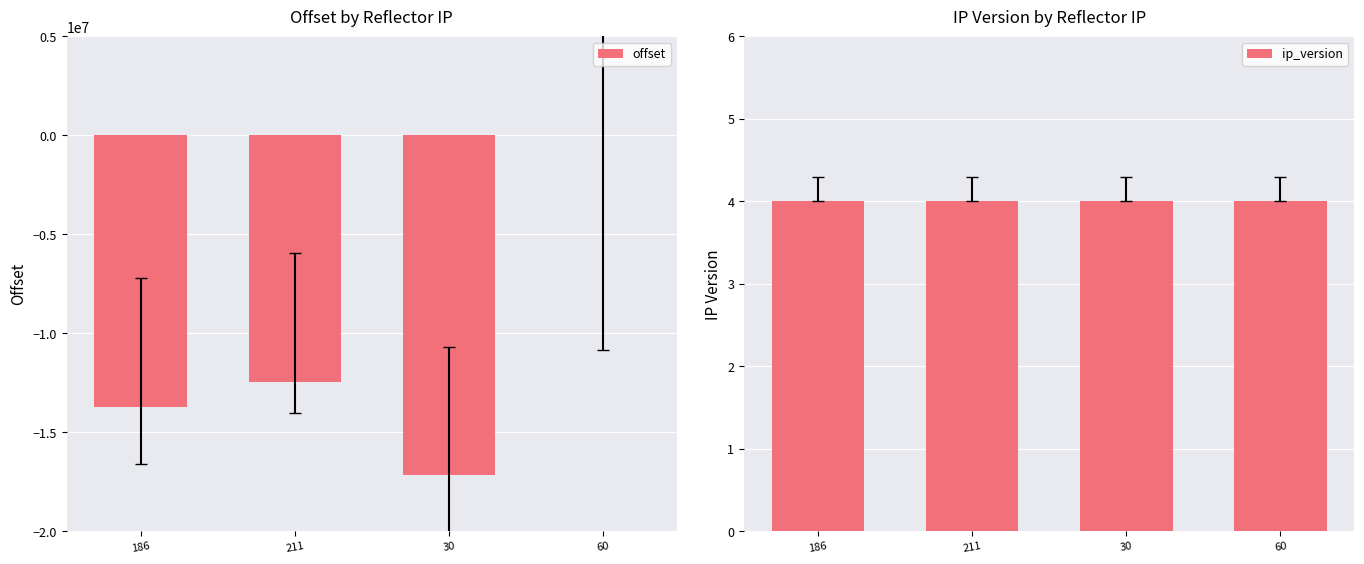

Between 186 and 60, which series saw the biggest shift?

offset